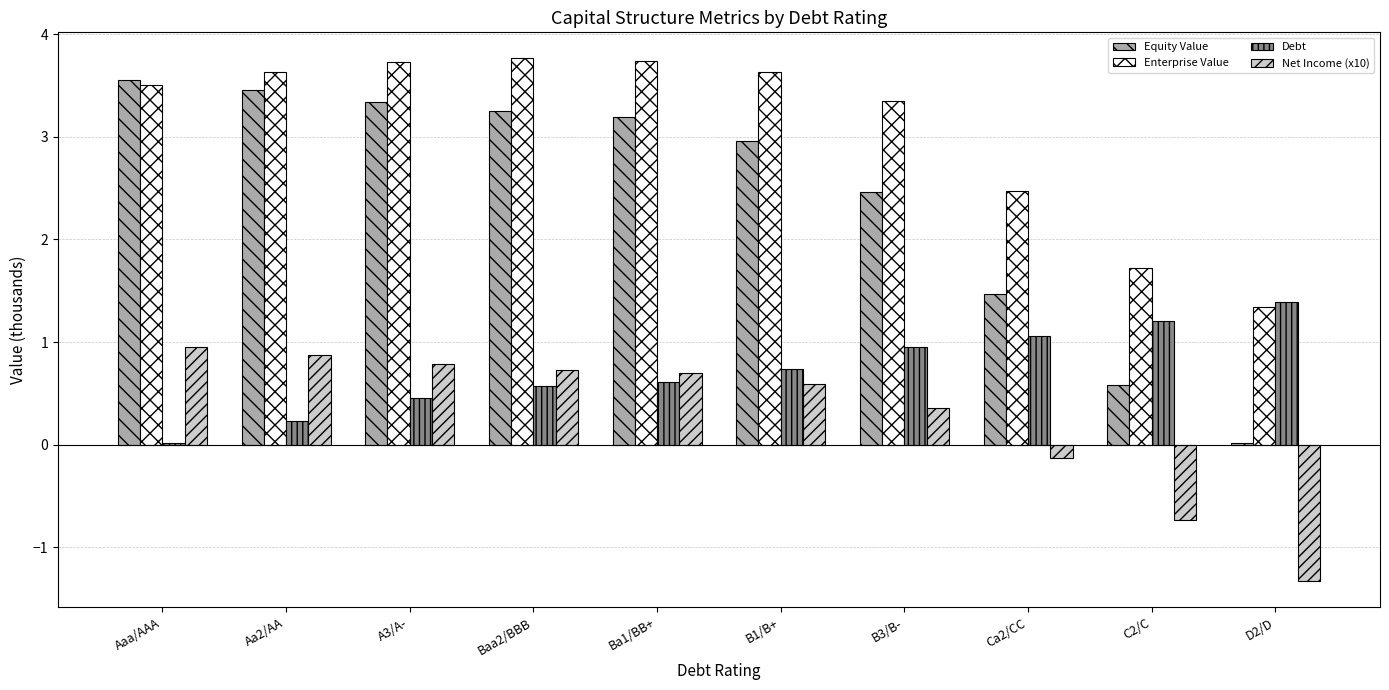

What are all the series names shown in the legend?

Equity Value, Enterprise Value, Debt, Net Income (x10)